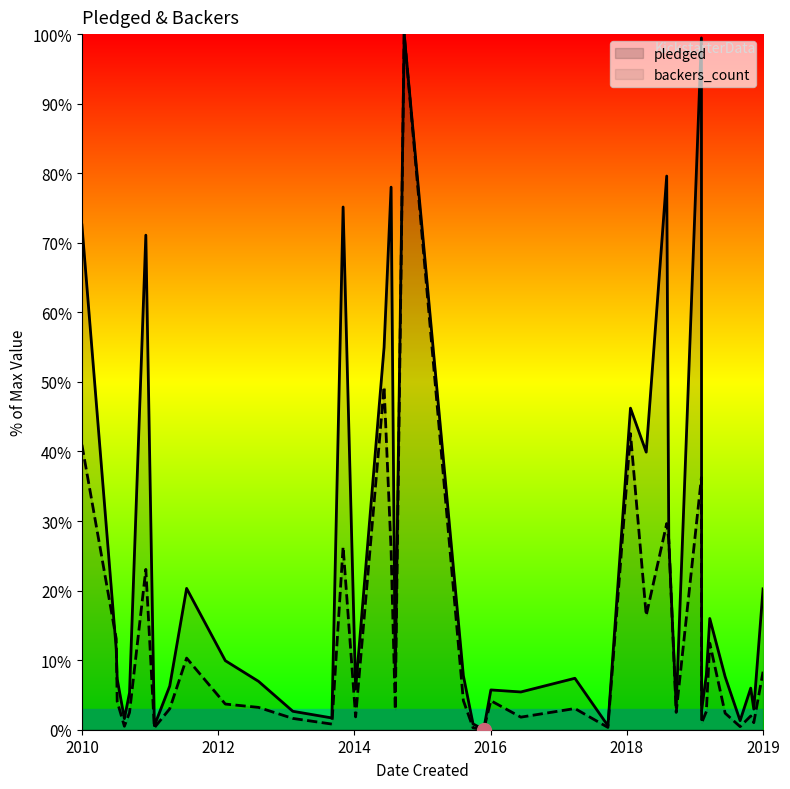

What are all the series names shown in the legend?

pledged, backers_count